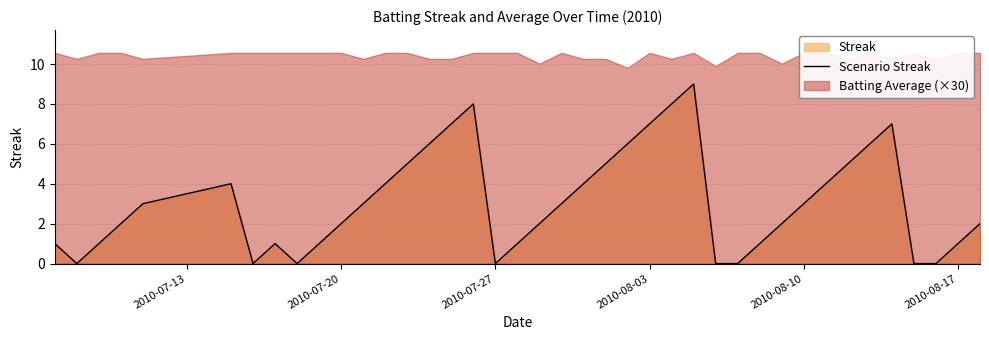

How many data points are less than 3?

20